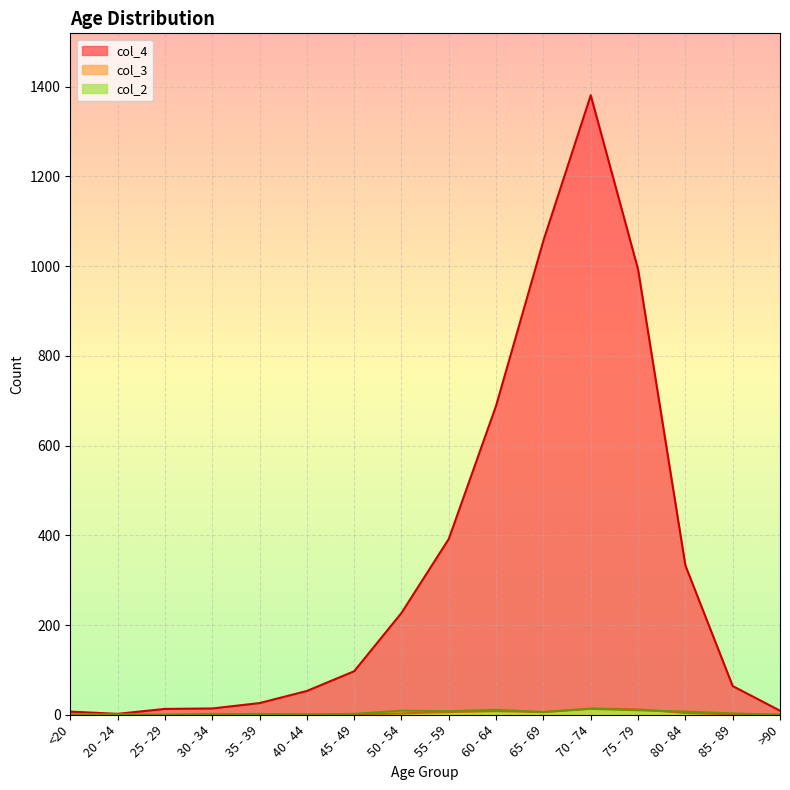

How many lines are shown in the chart?

3